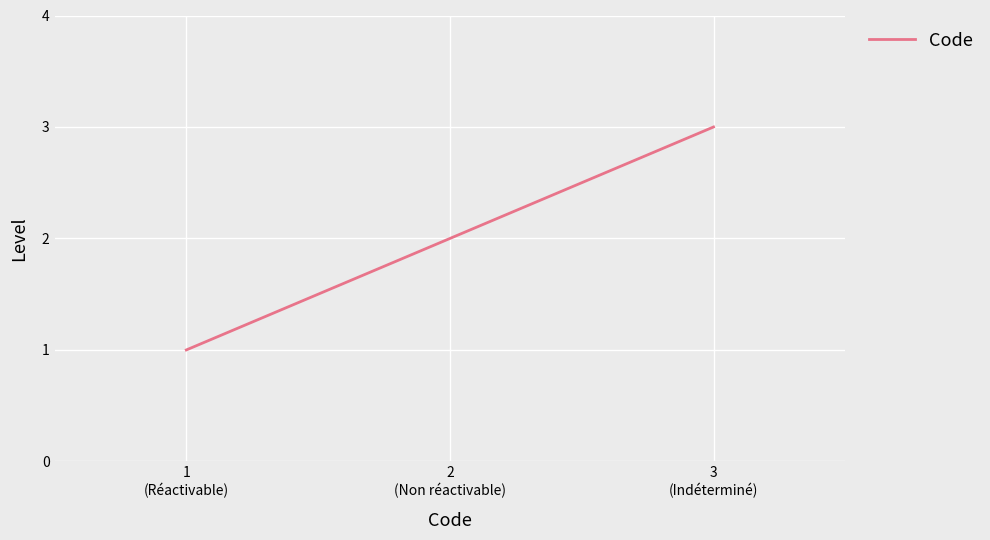

What is the sum of all values?

6